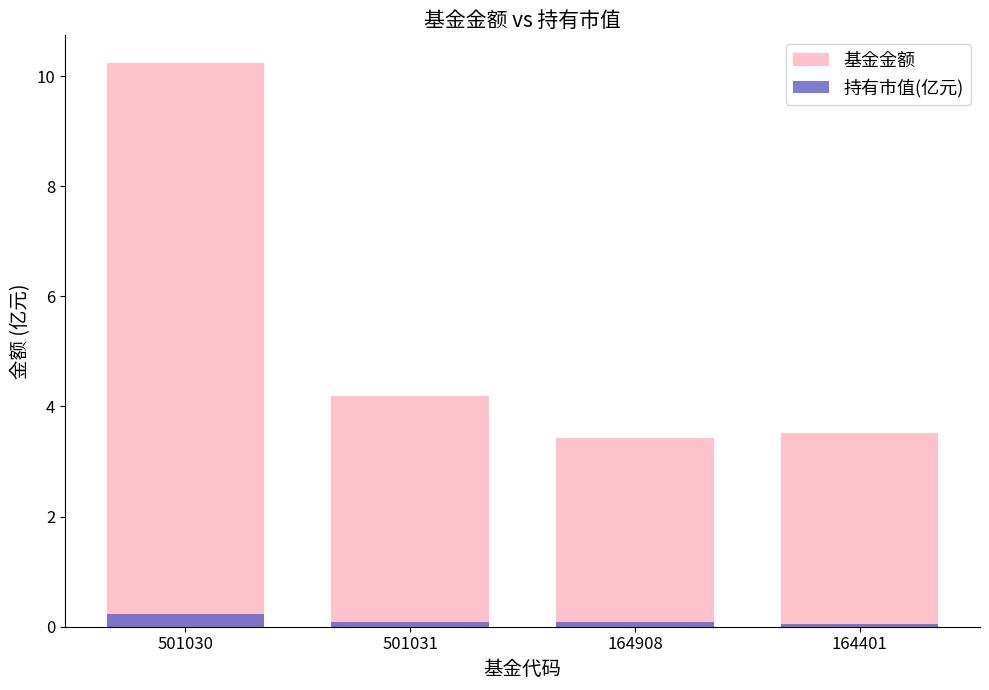

Read the 持有市值(亿元) value at 164908.

0.1